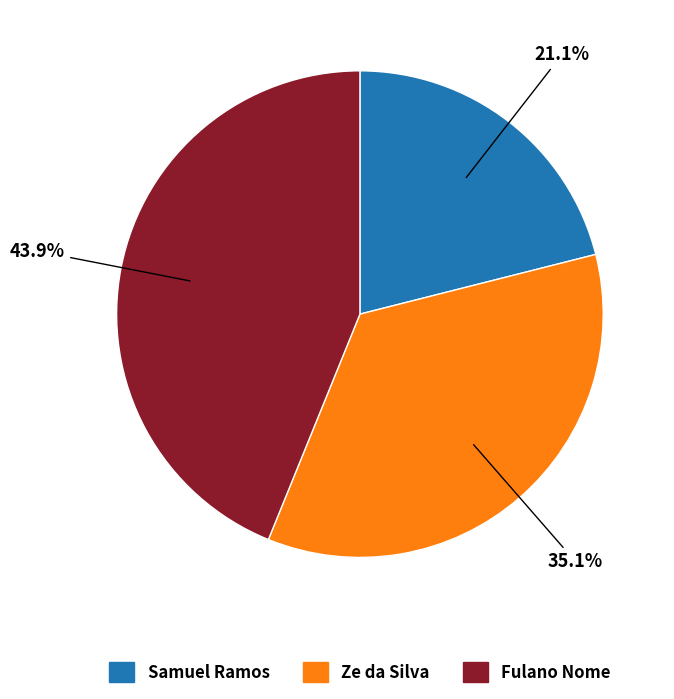

To the nearest percent, what is the combined percentage of Ze da Silva and Samuel Ramos?

56%